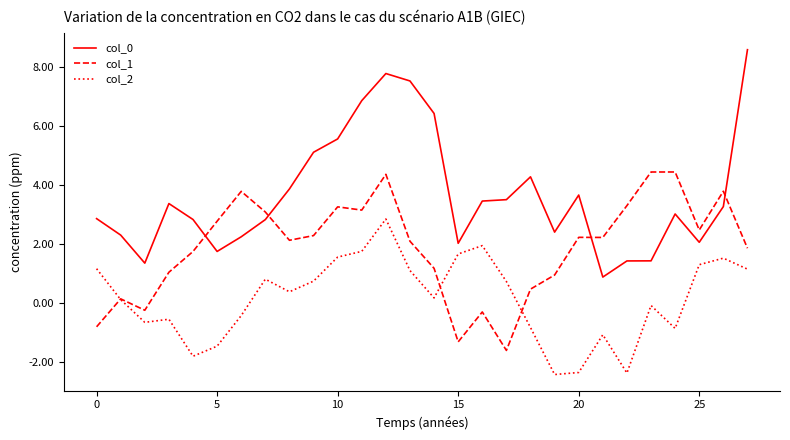

True or false: col_2 and col_0 intersect in this chart.

False